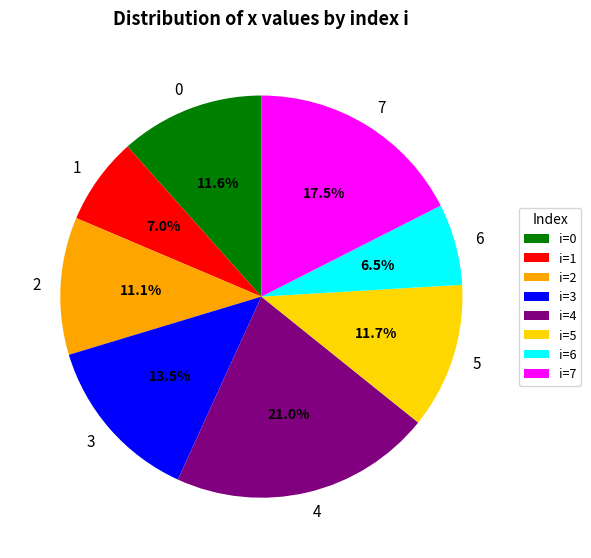

Does any single category account for the majority?

No